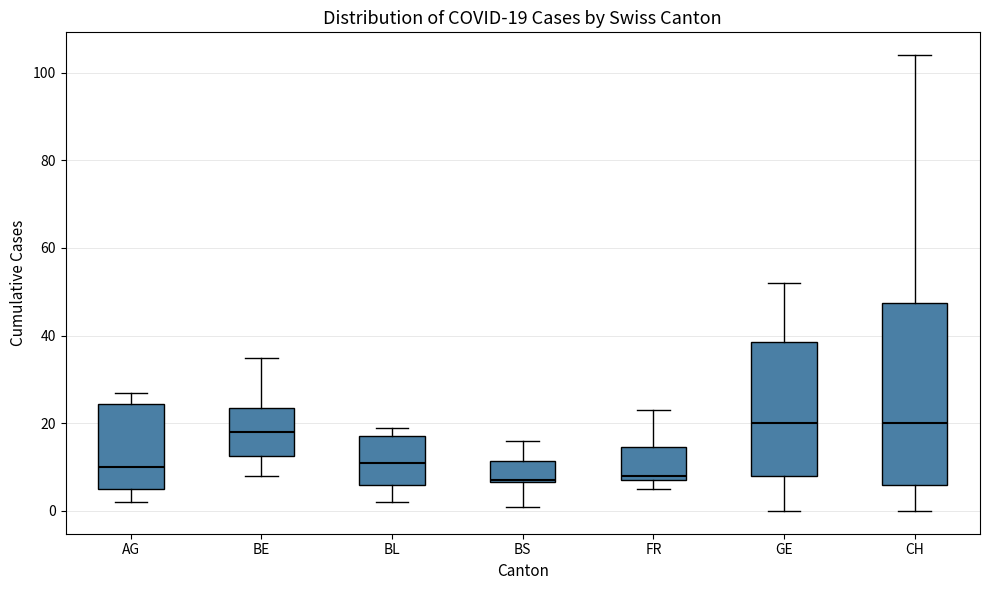

Comparing the boxes themselves (not the whiskers), which one is the tallest?

CH